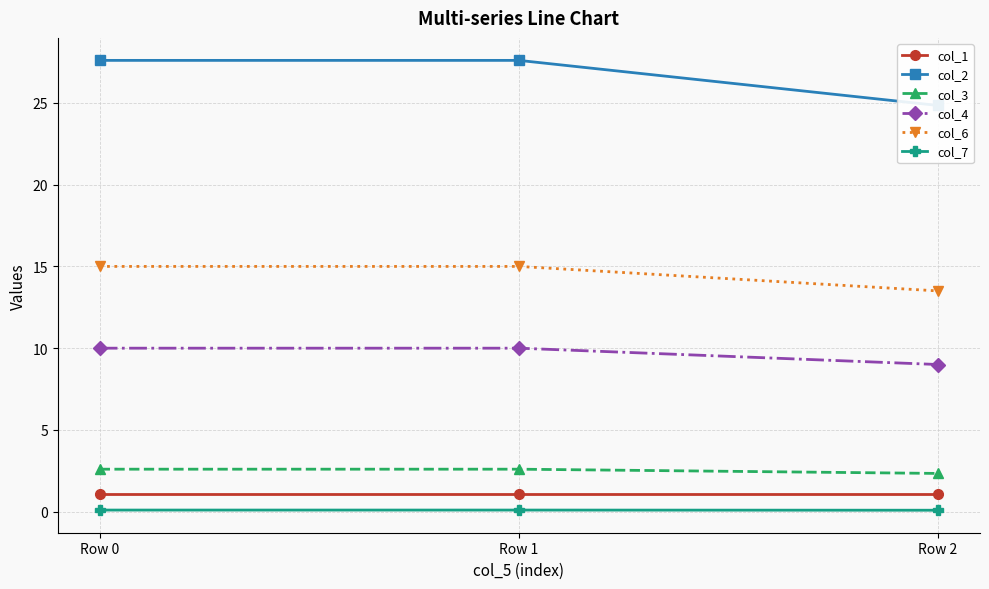

How many lines are shown in the chart?

6